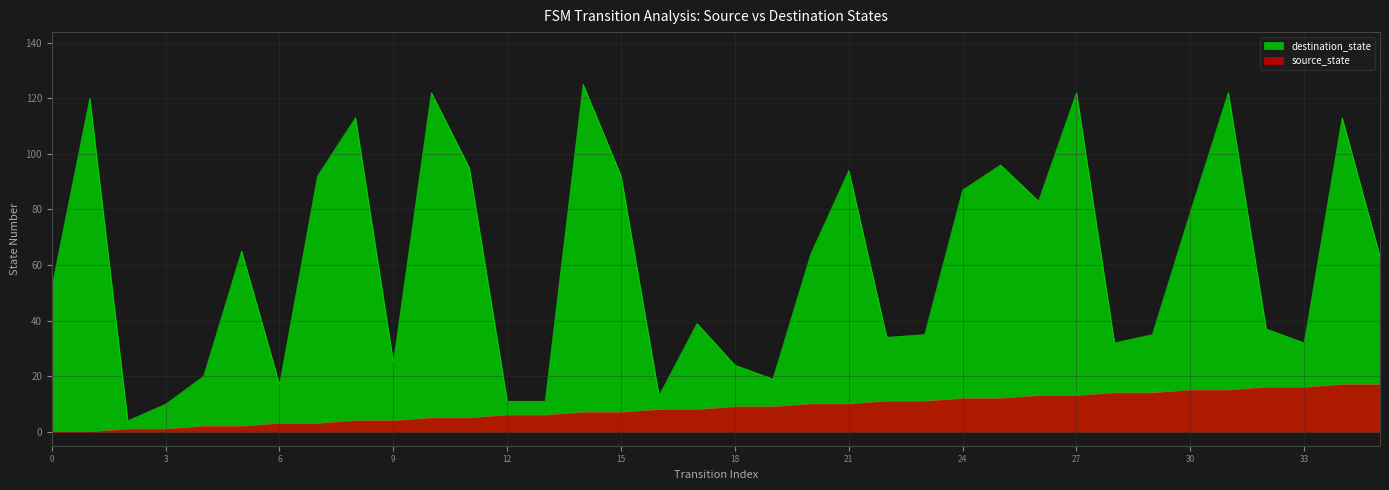

Where is destination_state nearest to the value 64?

20